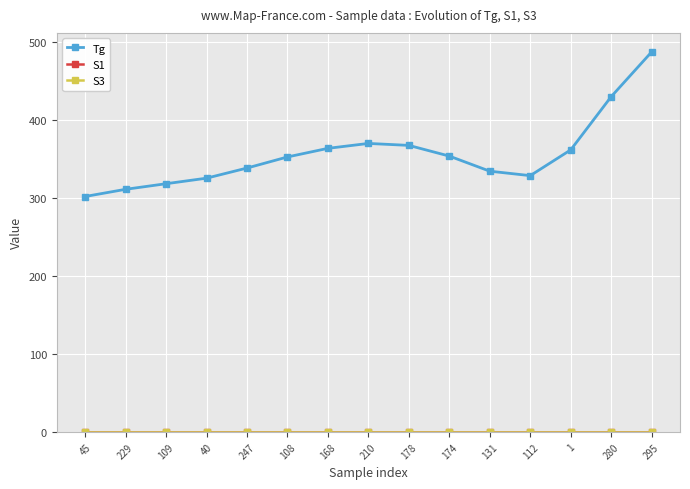

True or false: S3 and S1 cross at least once.

False